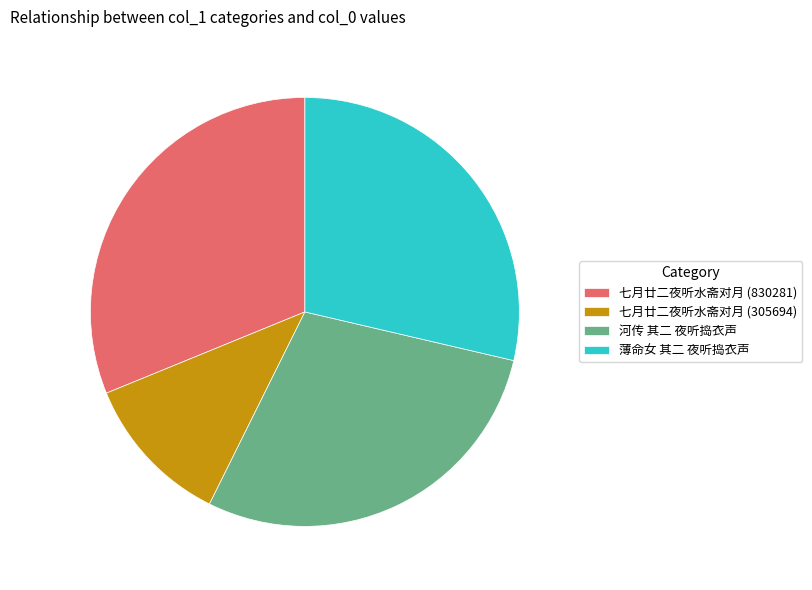

Which category has the smallest portion of the pie?

七月廿二夜听水斋对月 (305694)